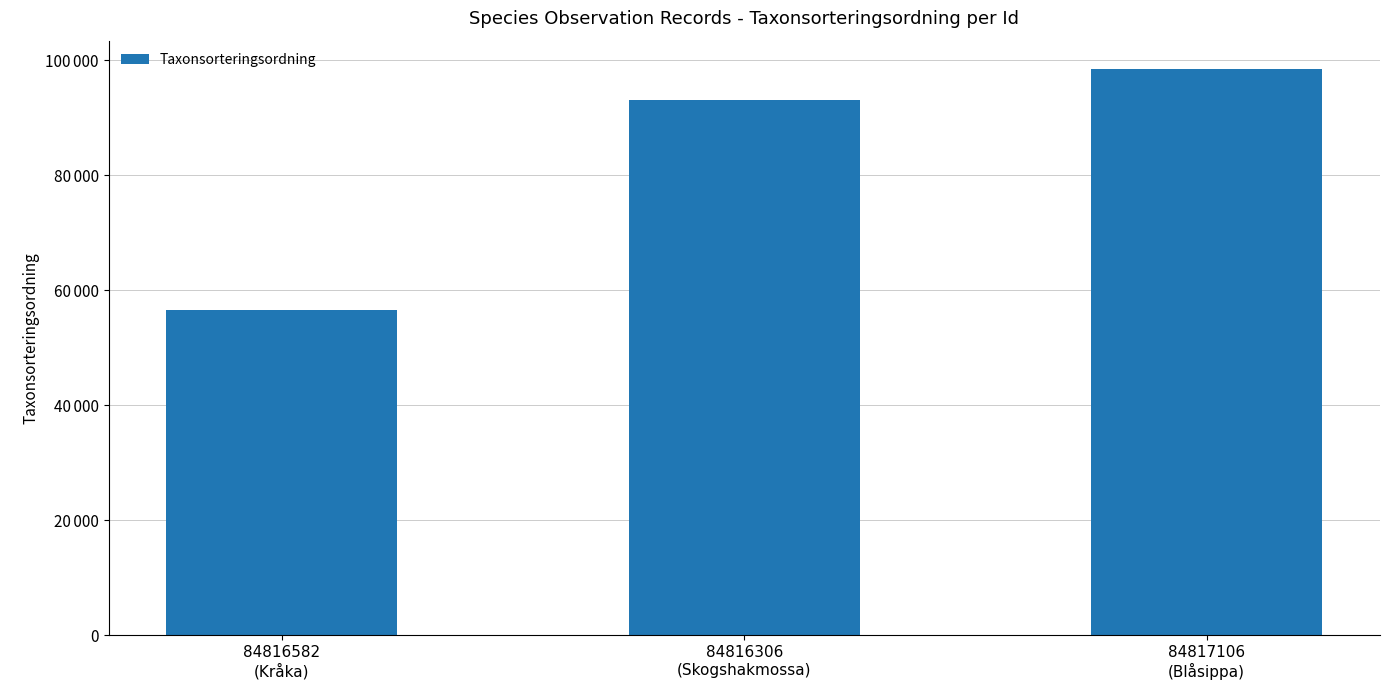

Are the bars horizontal?

No